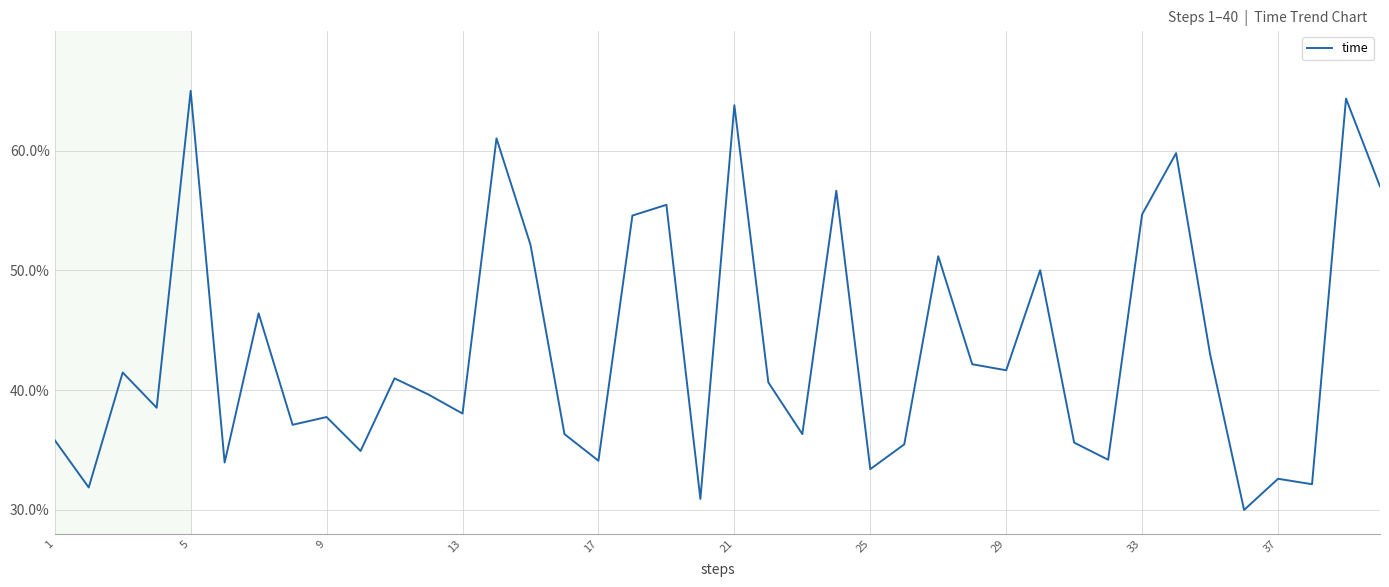

What is the smallest value displayed?

30.0